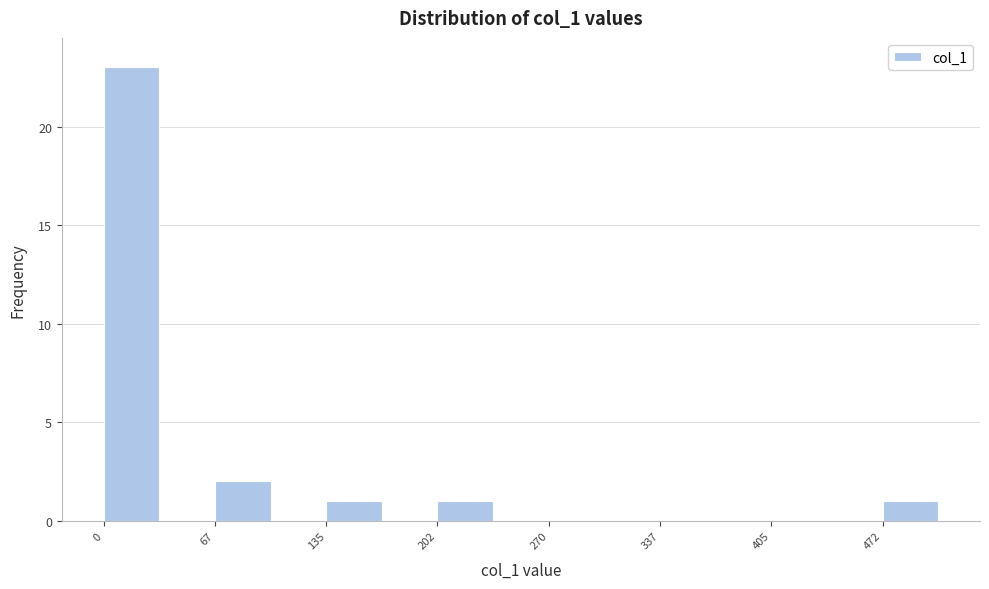

Around what value on the x-axis is the tallest bar? Give the approximate position of its centre, as read against the axis.

20